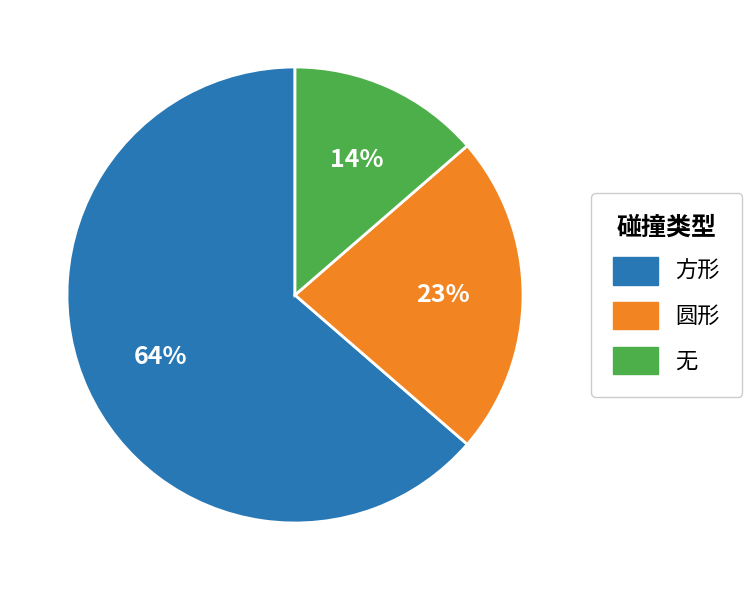

The 方形 slice represents 64% of the pie. True or false?

True